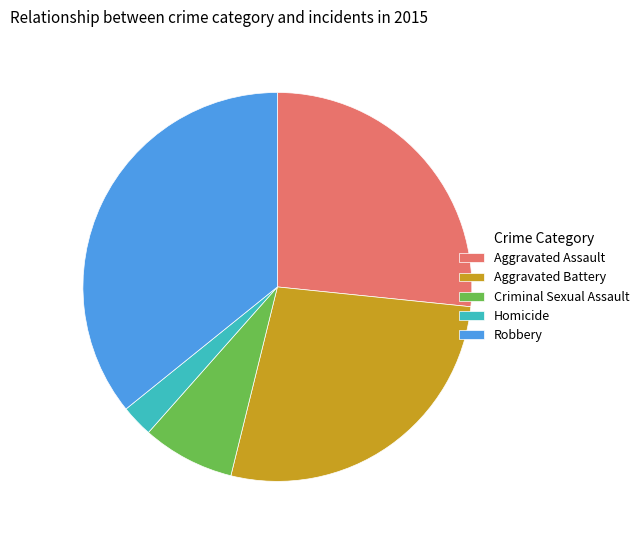

Do Homicide and Robbery together represent more than half of the pie?

No